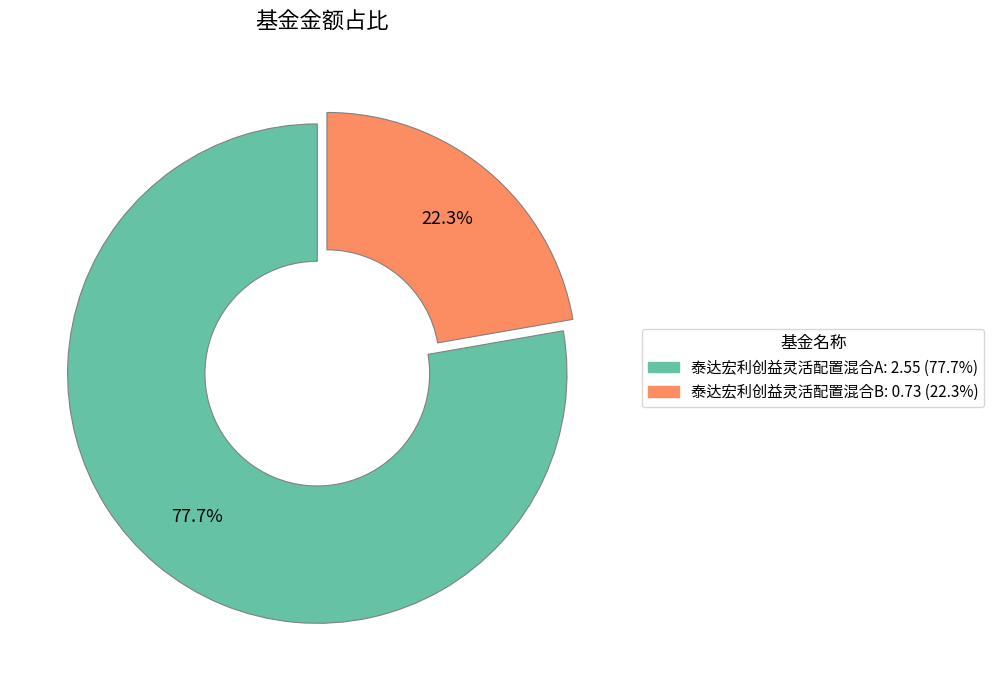

Combined, do 泰达宏利创益灵活配置混合A and 泰达宏利创益灵活配置混合B account for over 50%?

Yes